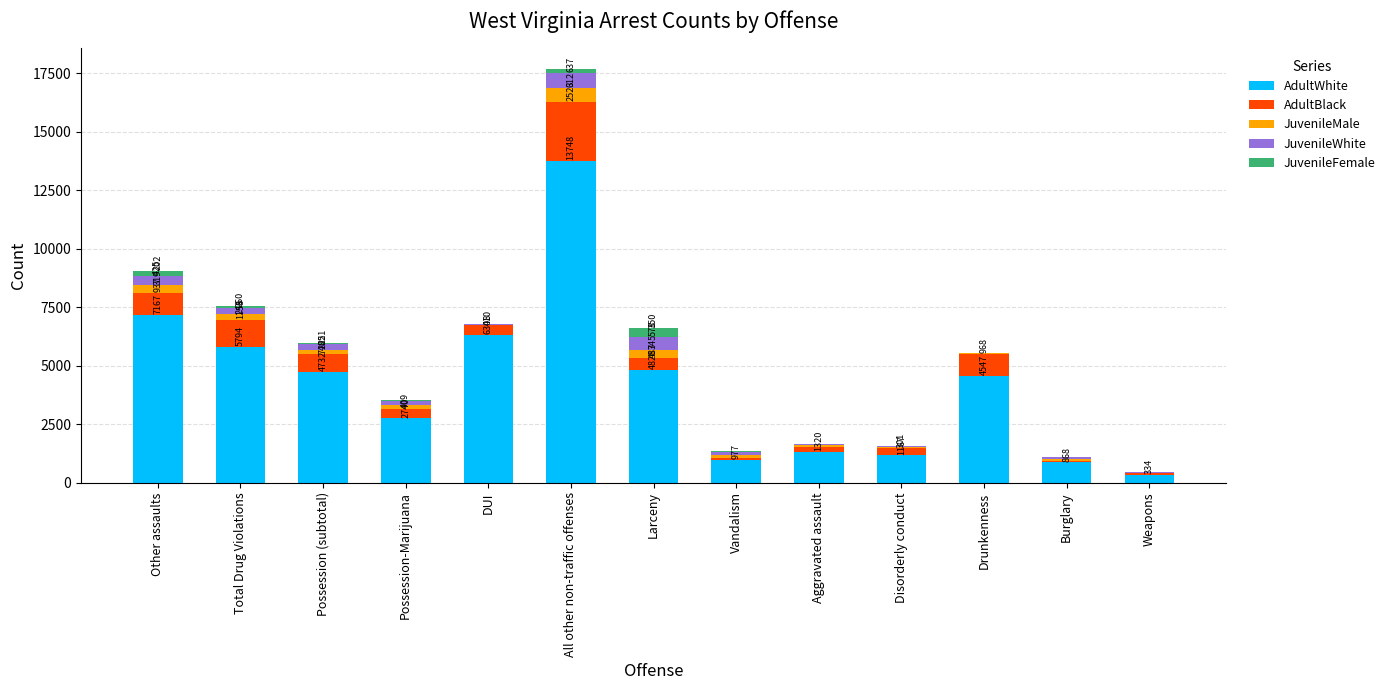

True or false: AdultWhite has a value of 6748 at Possession (subtotal).

False